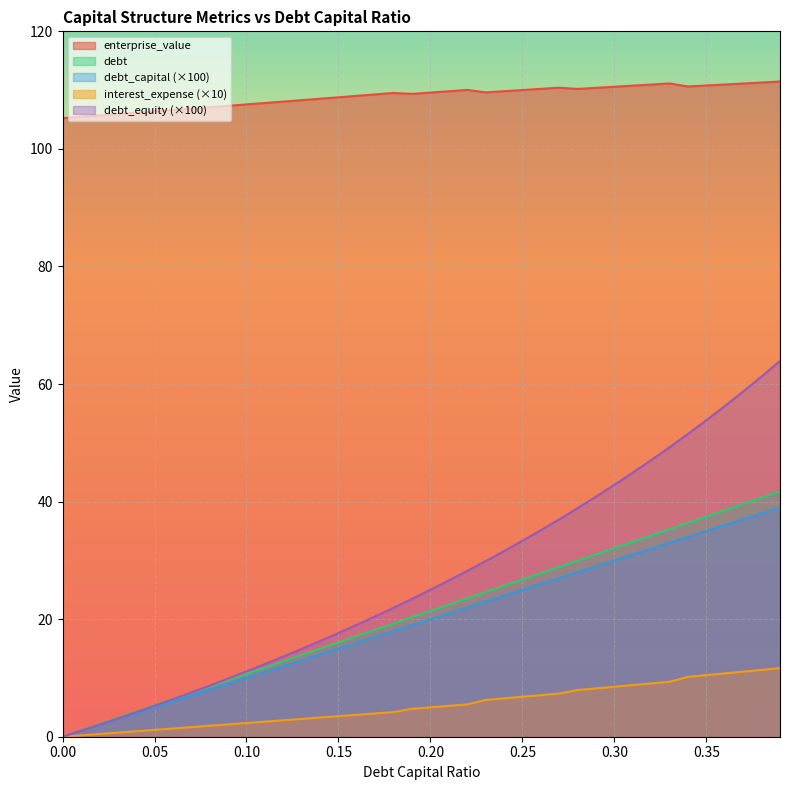

What position from the left is 0.03?

4